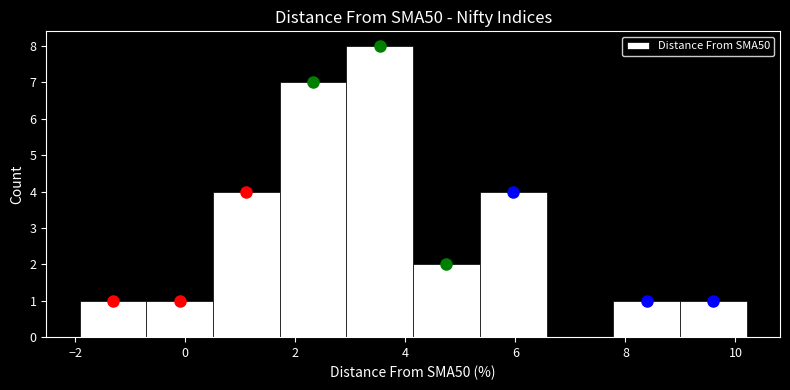

Reading left to right, transcribe this chart: for each bar, give the range it covers on the x-axis and its height. Neither the bar edges nor the heights are printed on the chart, so give them approximately, as read against the axes.

-2.0 to -0.8: 1
-0.8 to 0.6: 1
0.6 to 1.8: 4
1.8 to 3.0: 7
3.0 to 4.2: 8
4.2 to 5.4: 2
5.4 to 6.6: 4
6.6 to 7.8: 0
7.8 to 9.0: 1
9.0 to 10.2: 1